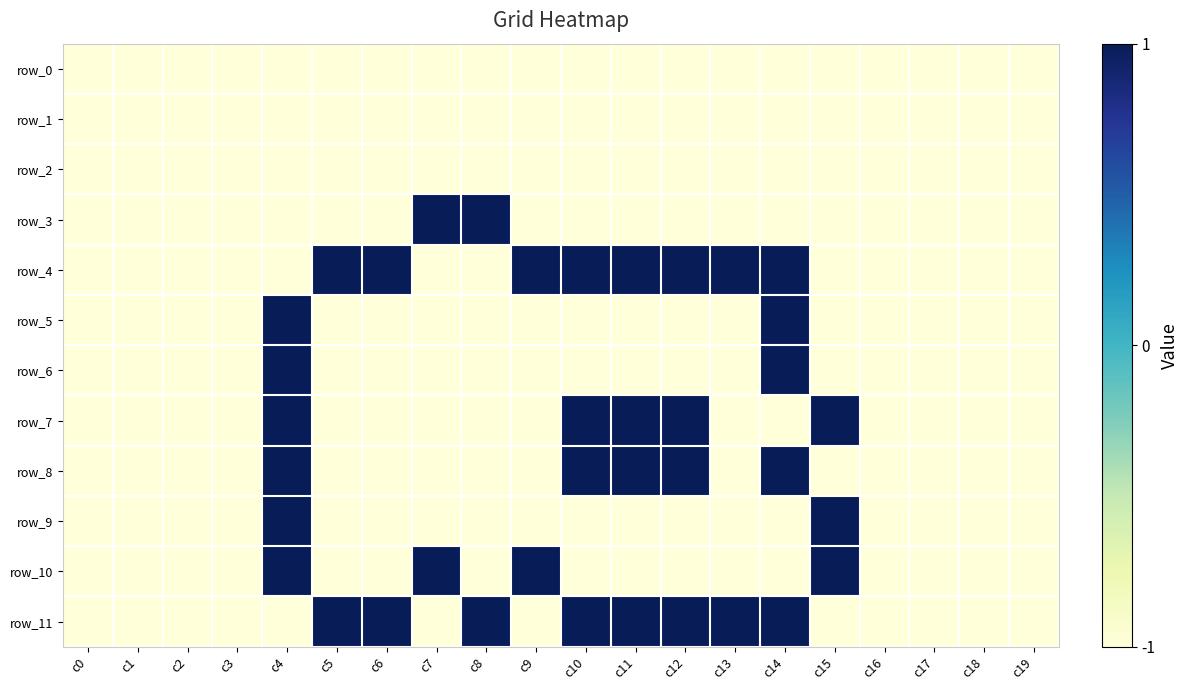

How many data points does each series have?

20